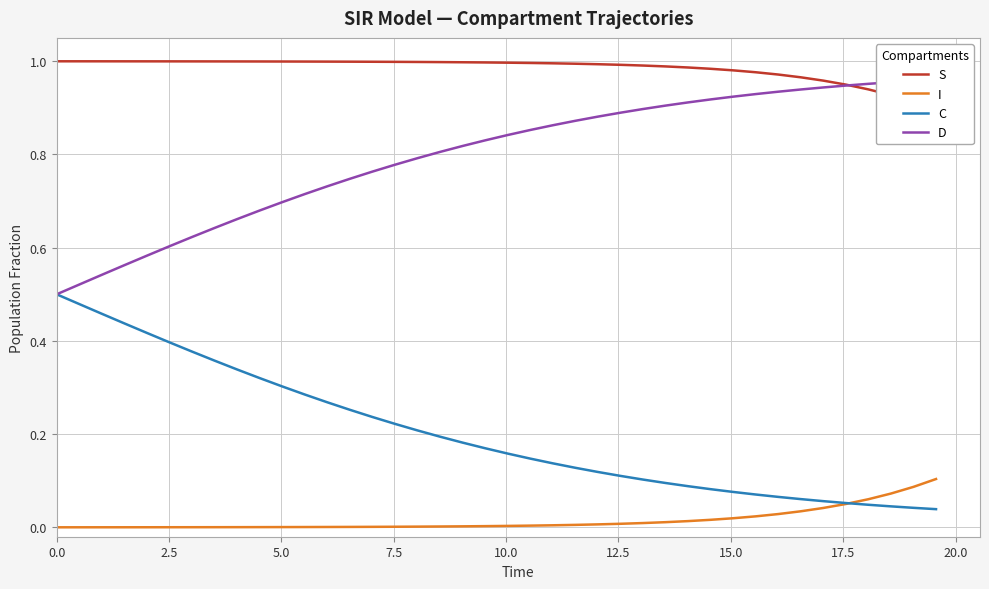

What is the maximum value for C?

0.5